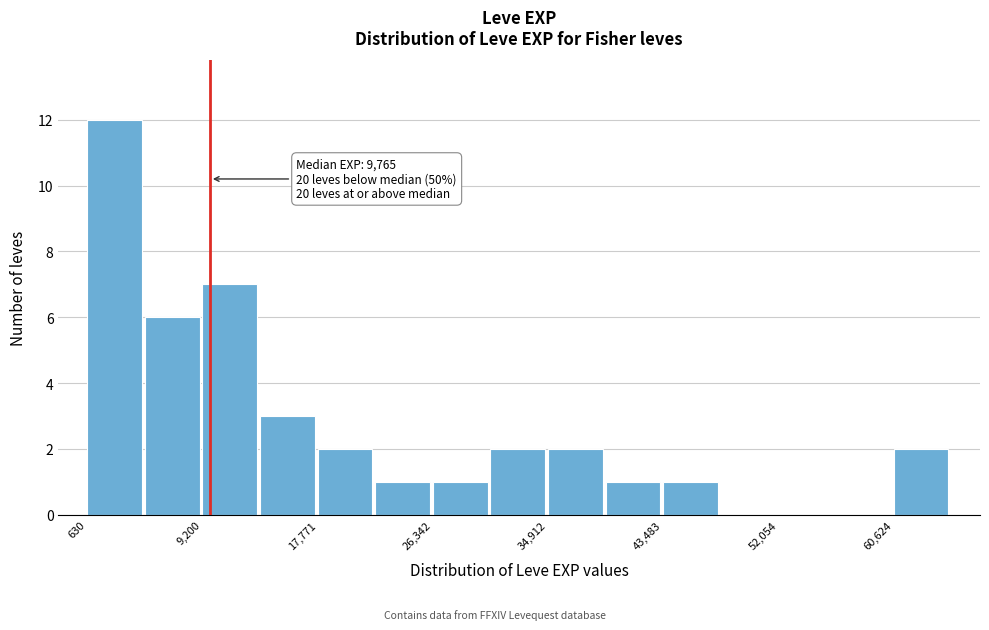

Which range on the x-axis has the tallest bar?

1000 to 5000